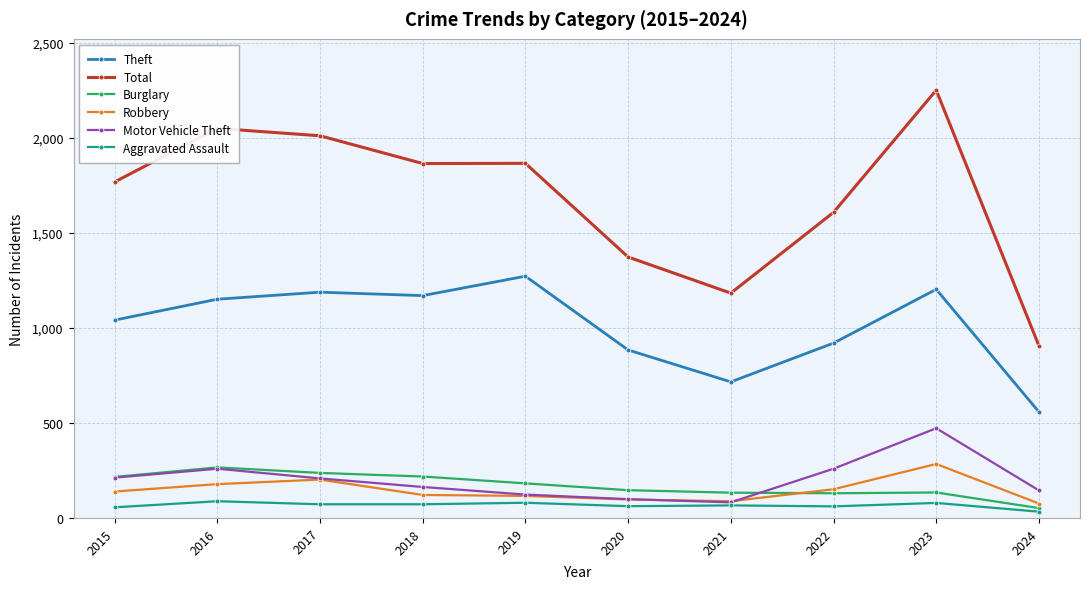

The value of Motor Vehicle Theft at 2022 is 259. True or false?

True